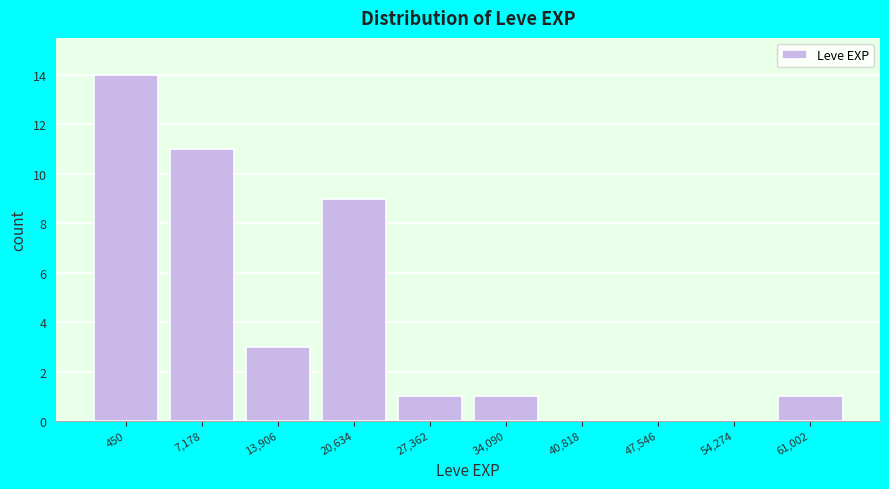

Reading right to left, extract all data points from this chart.

61,002=1	54,274=0	47,546=0	40,818=0	34,090=1	27,362=1	20,634=9	13,906=3	7,178=11	450=14